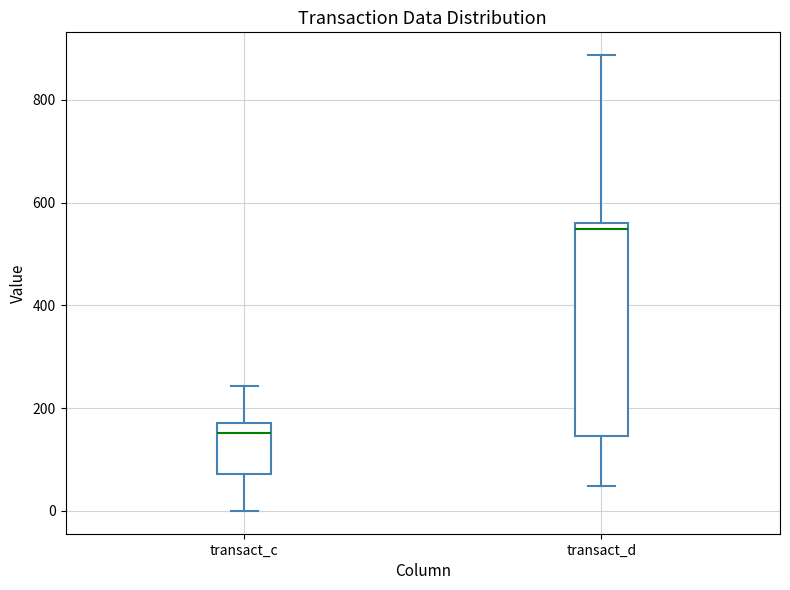

Where is the lower edge of the box for transact_c on the y-axis? The values are not printed on the chart, so give them approximately, as read against the axis.

80